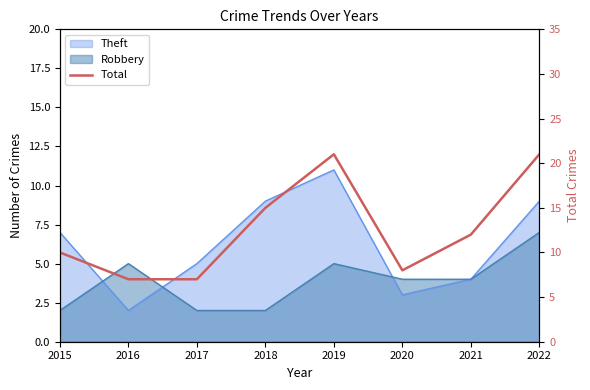

The chart shows a value of 5 at 2022. True or false?

False